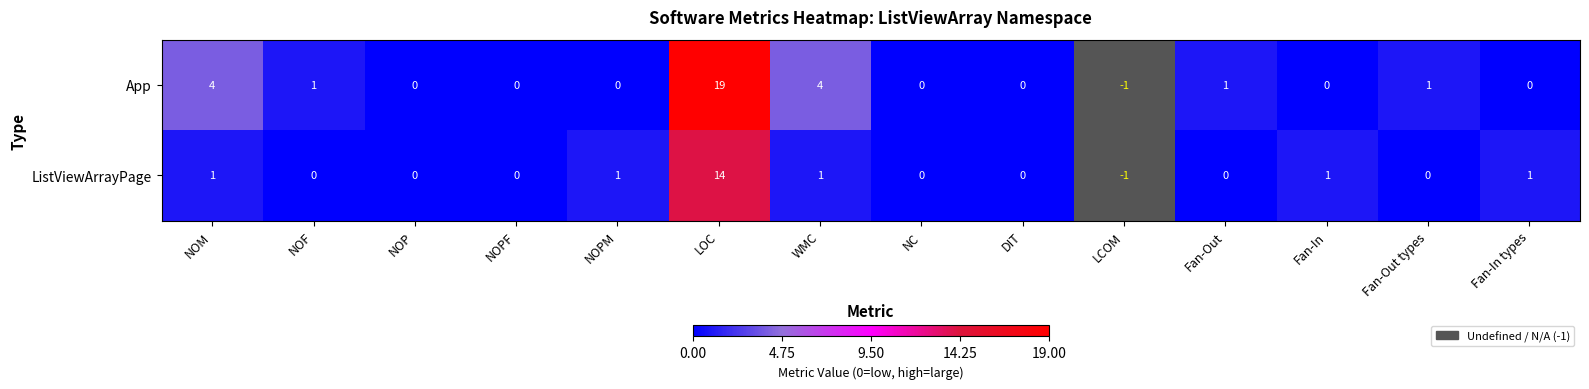

Between NOP and Fan-In types, which series saw the biggest shift?

ListViewArrayPage